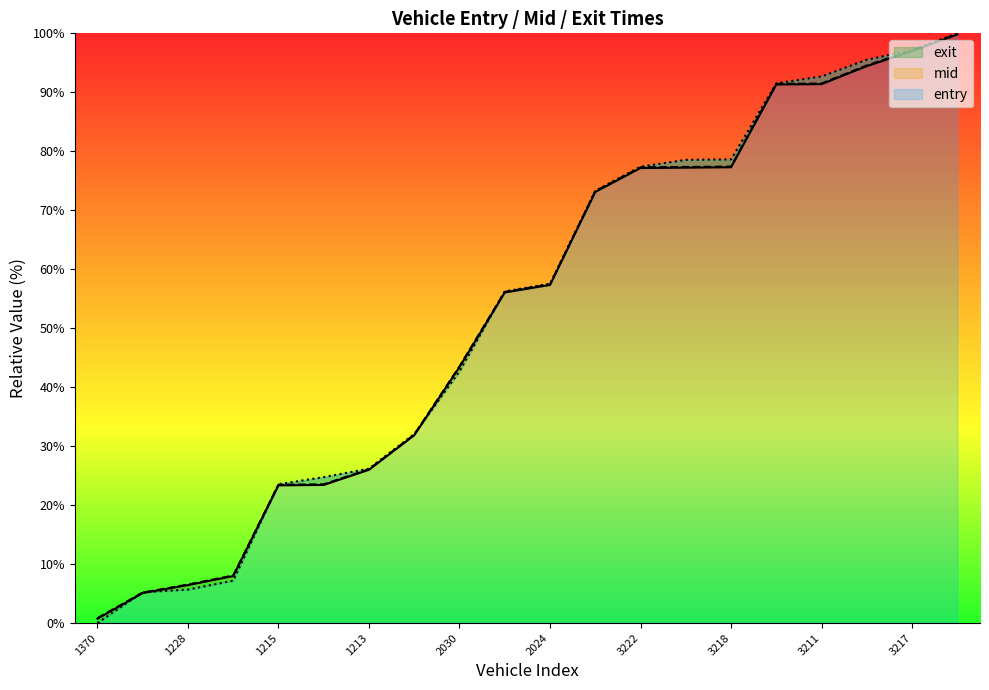

How many lines are shown in the chart?

3